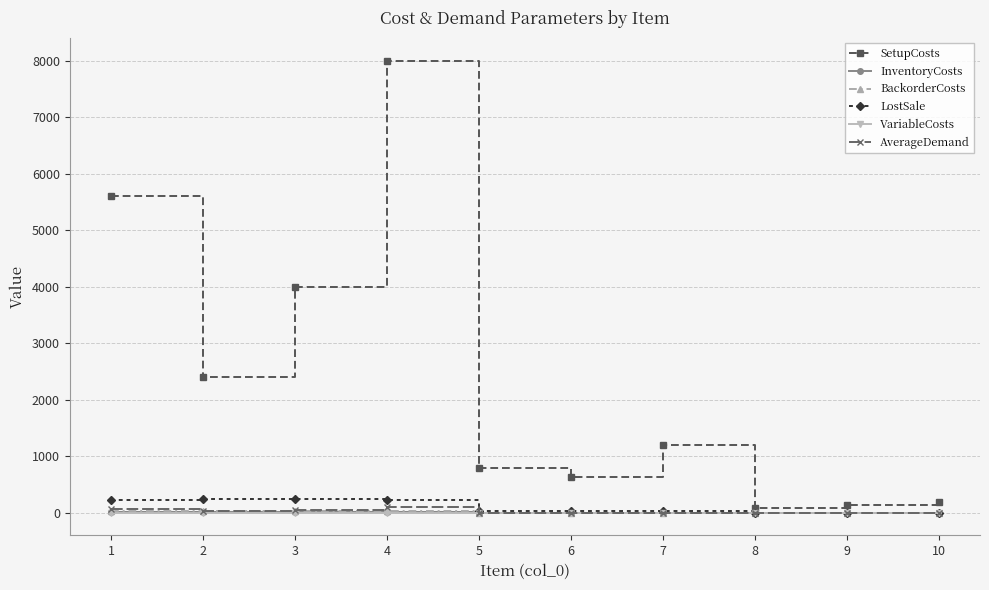

Where is the first local minimum for SetupCosts?

2